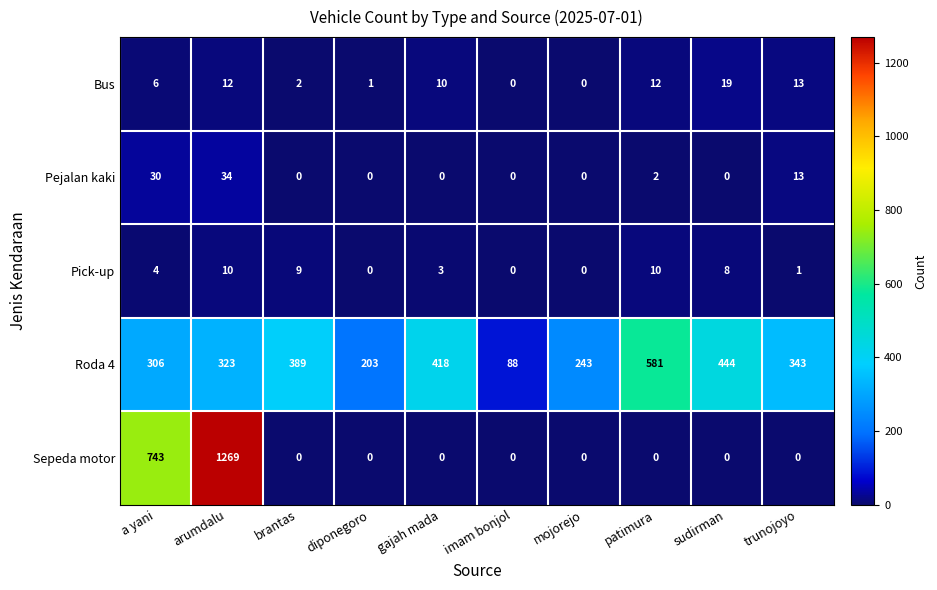

At which label does Sepeda motor reach its peak?

arumdalu